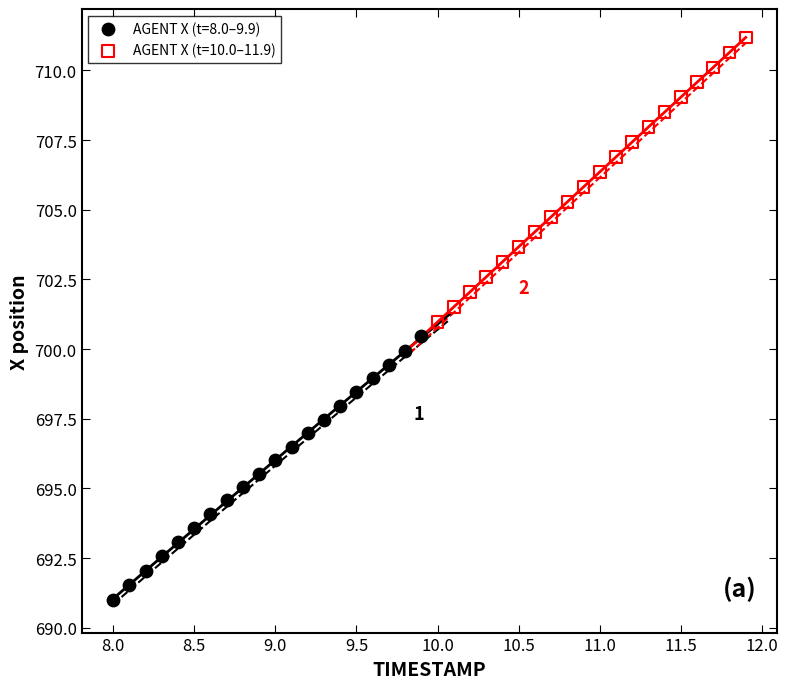

Which series contains the lowest Y value?

AGENT X (t=8.0–9.9)